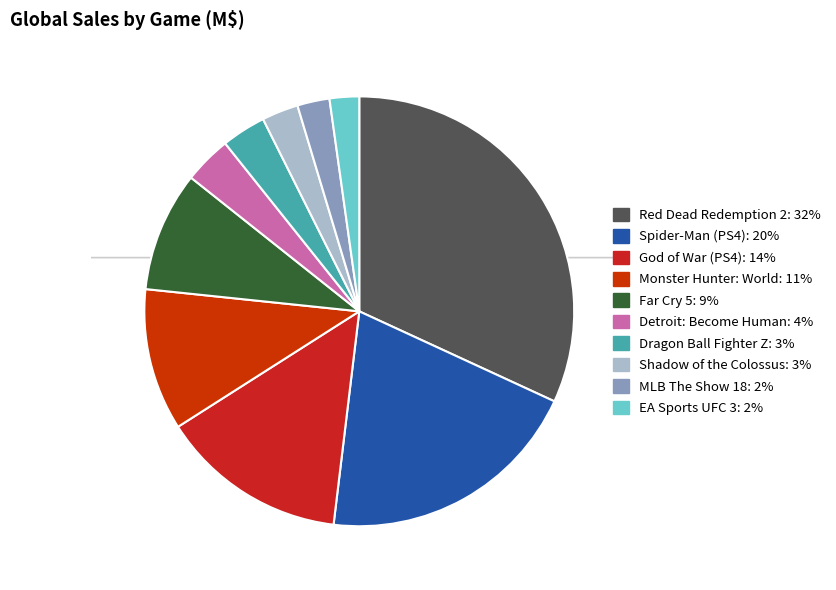

To the nearest percent, what percentage of the pie is Far Cry 5?

9%